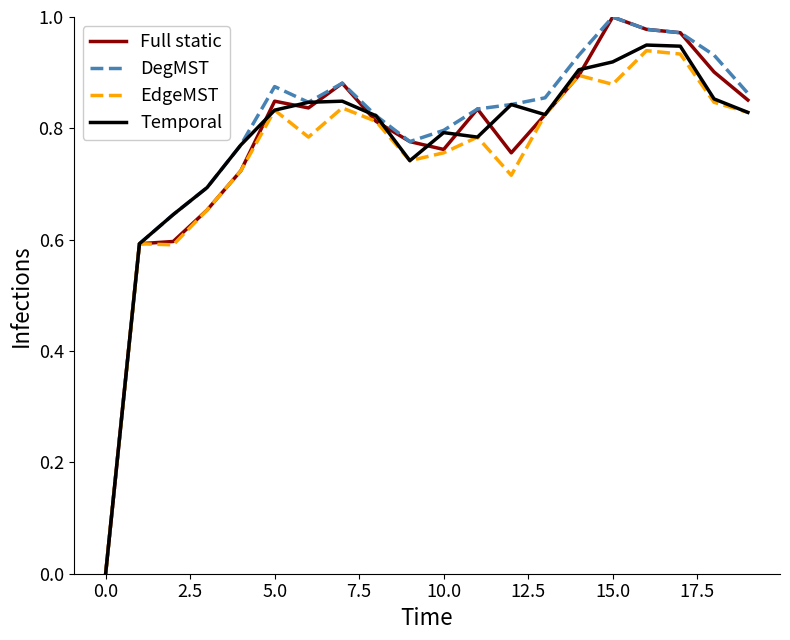

What are all the series names shown in the legend?

Full static, DegMST, EdgeMST, Temporal